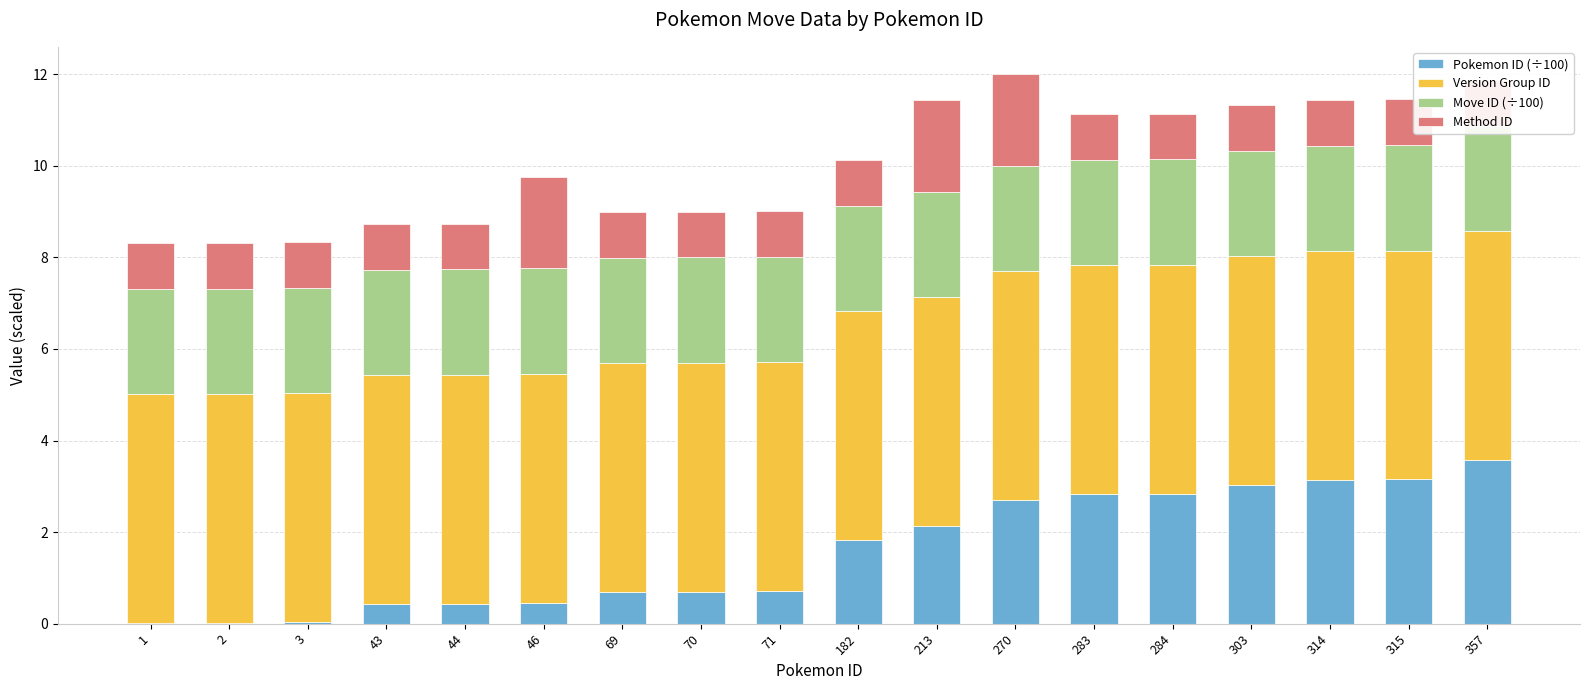

Between 46 and 213, which is larger?

213